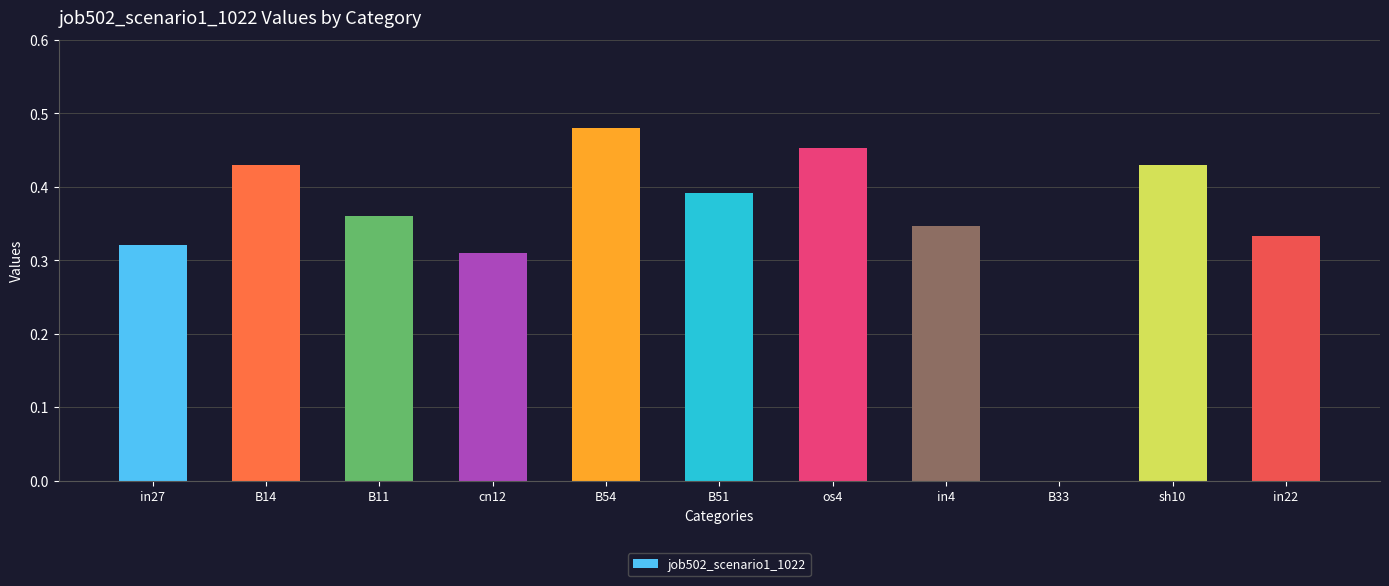

What is the sum of all values?

3.9